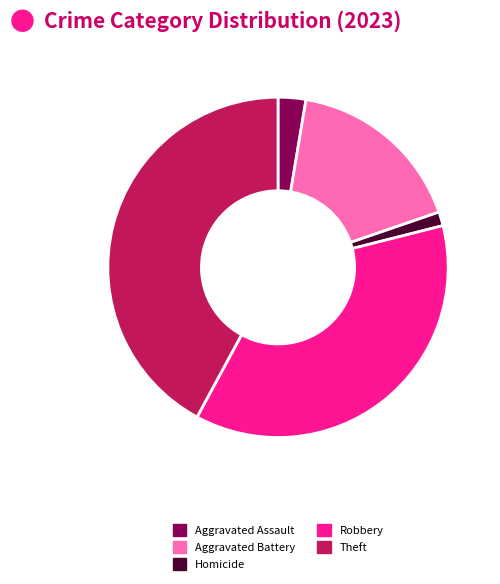

Count the number of slices in the pie.

5